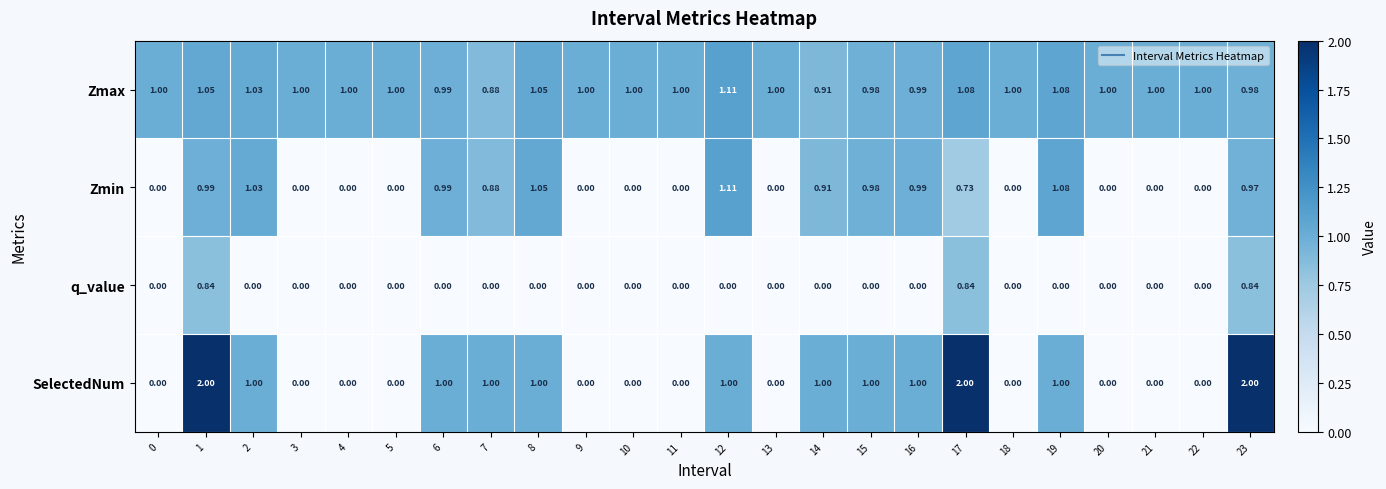

Which series has the largest total across all categories?

Zmax